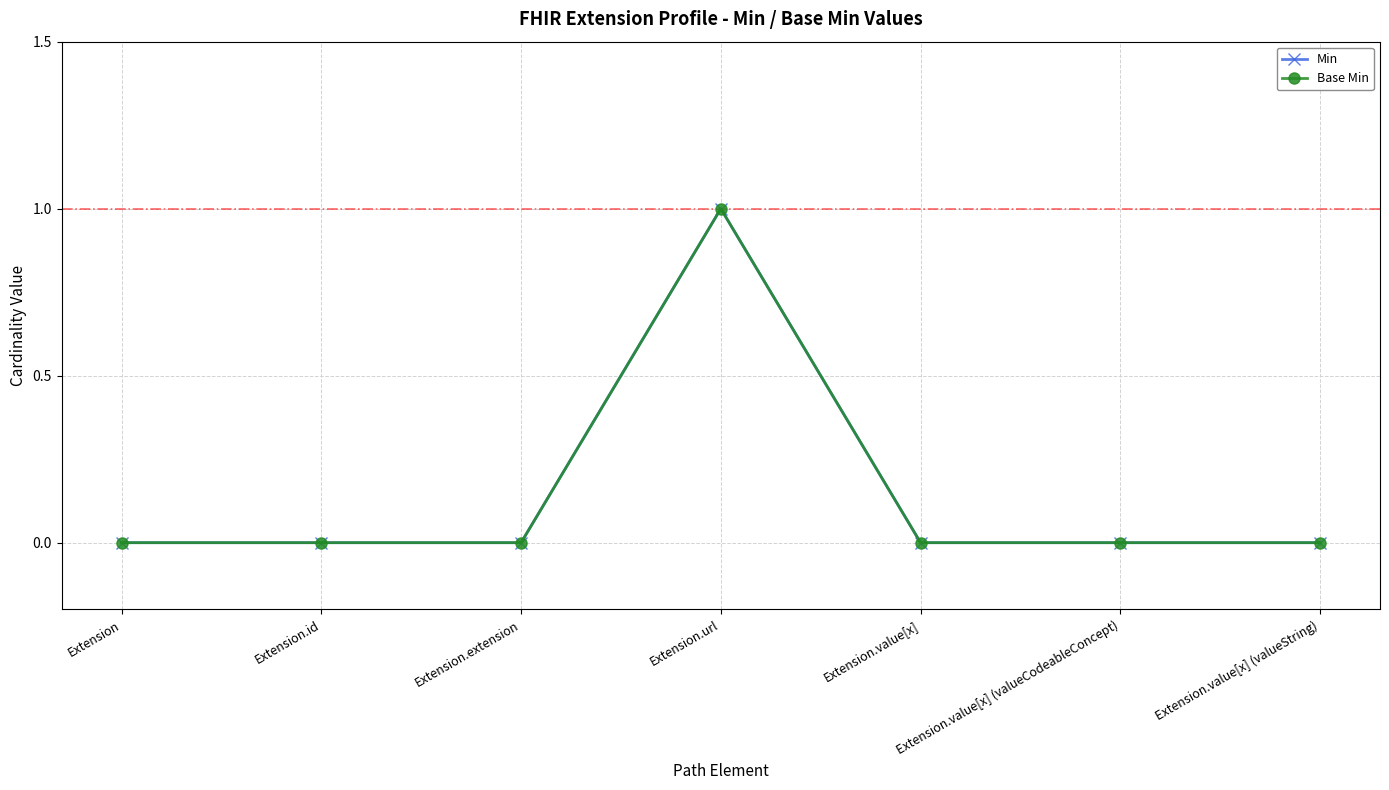

Does the chart have visible grid lines?

Yes